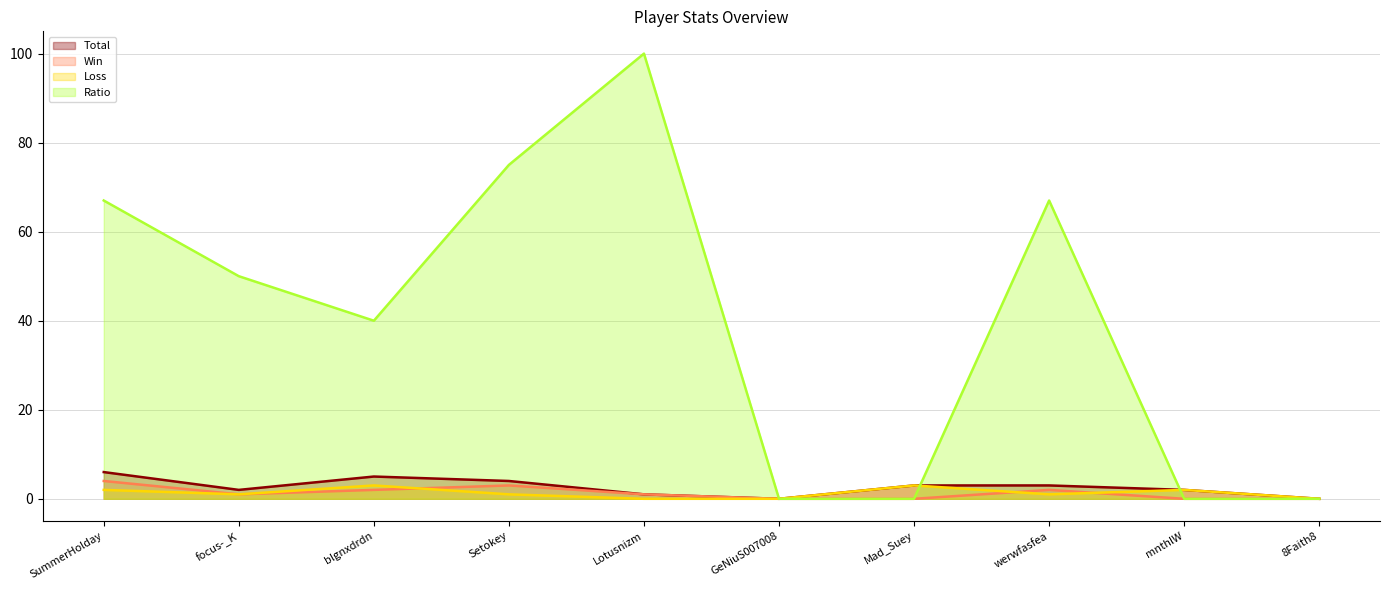

How many data points in Ratio are less than 50?

5